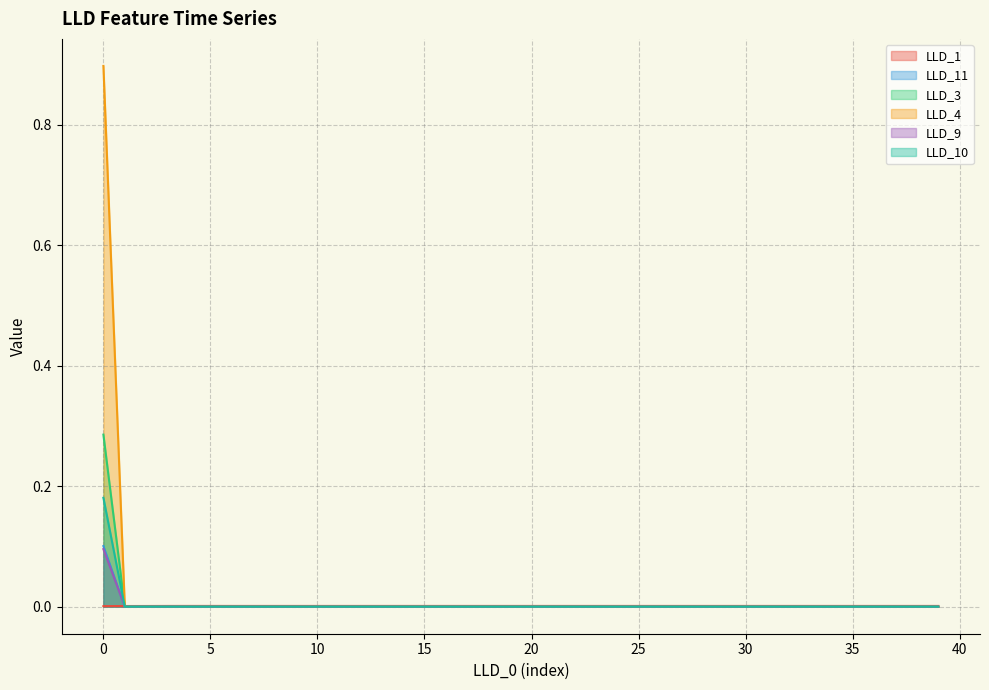

True or false: LLD_4 has more than 0 points higher than both neighbors.

False